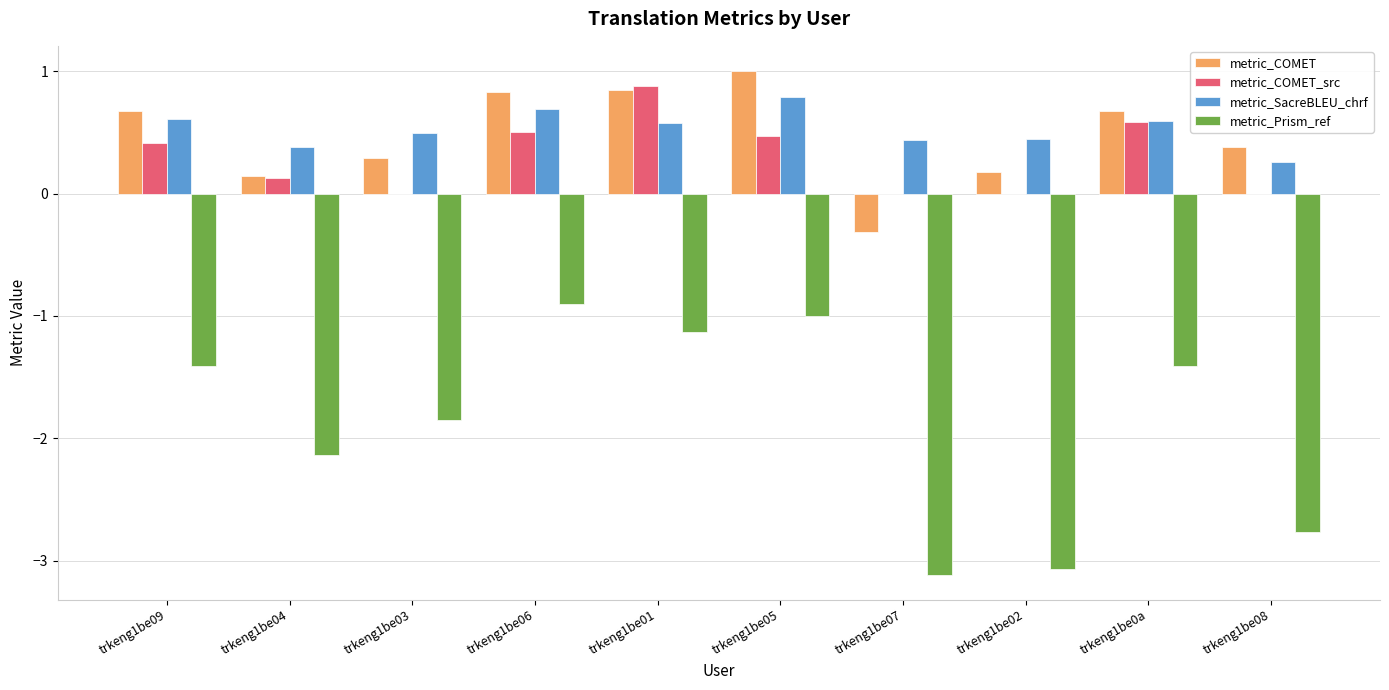

Which series has the largest range (max minus min)?

metric_Prism_ref